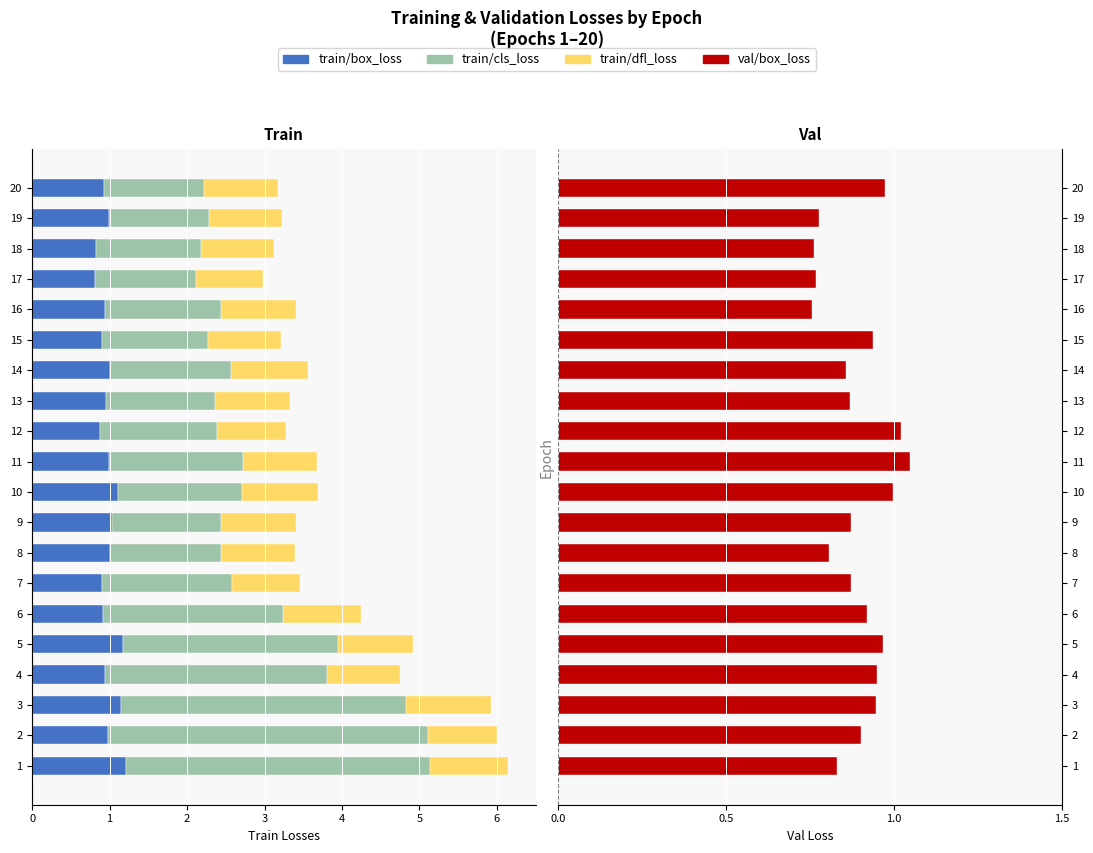

What is the difference between the train/cls_loss values at 20 and 9?

0.1